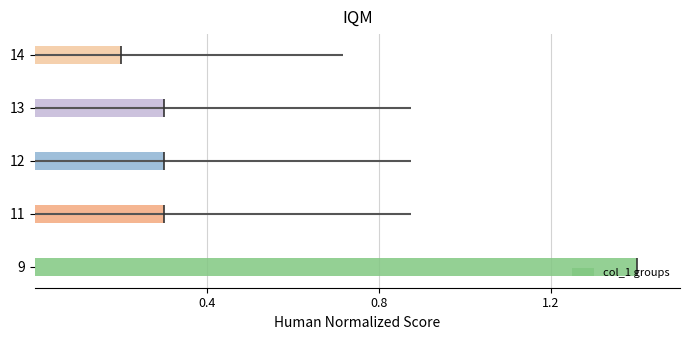

How many distinct data groups are displayed?

1